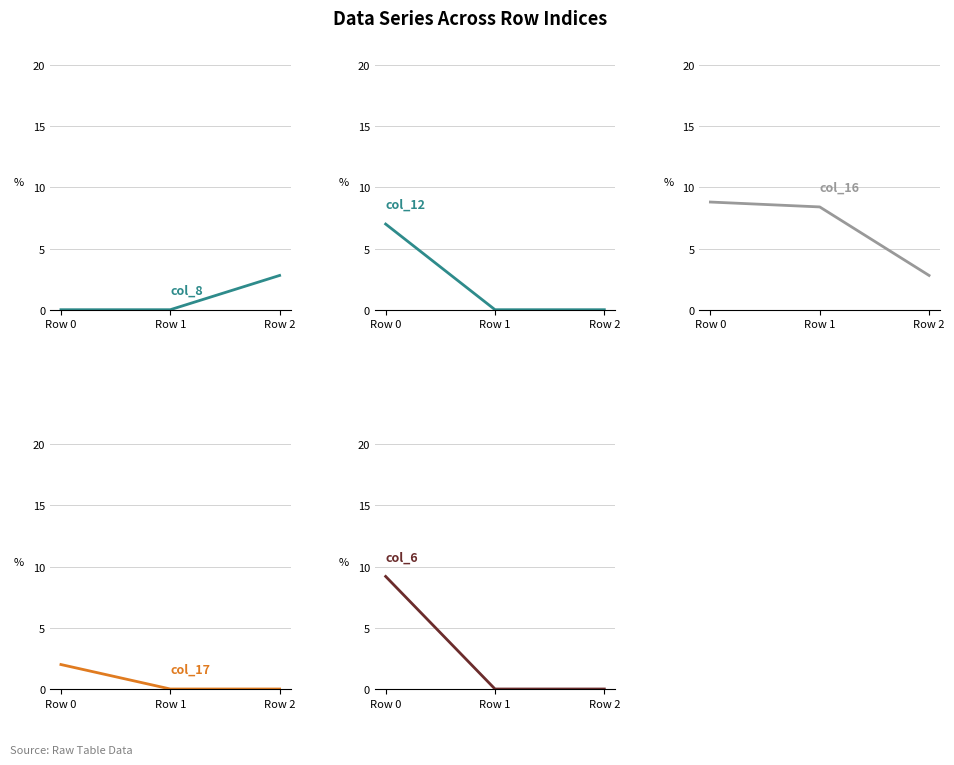

Which series has the largest total across all categories?

col_16